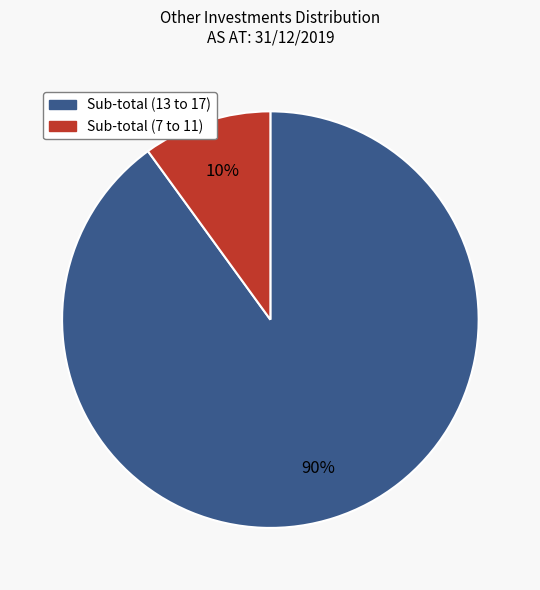

Which category accounts for the majority?

Sub-total (13 to 17)